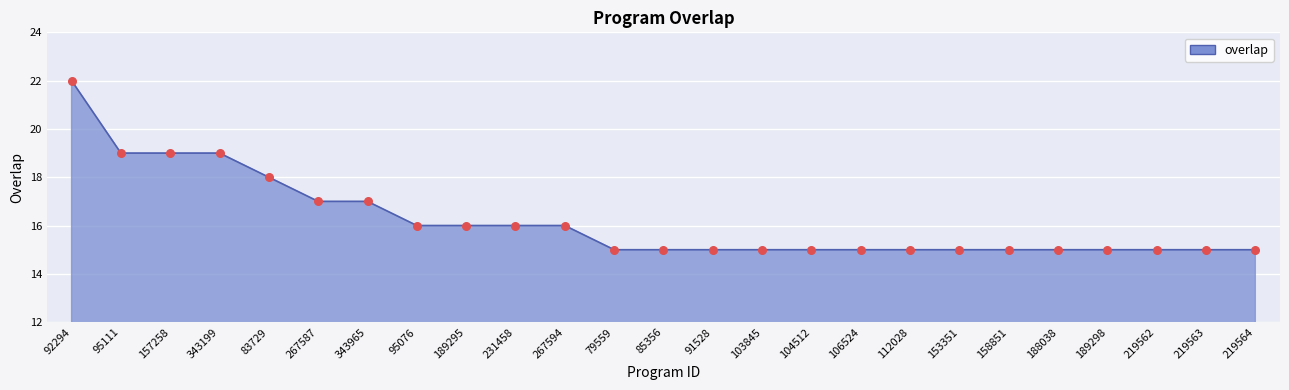

Between 85356 and 343199, which is larger?

343199